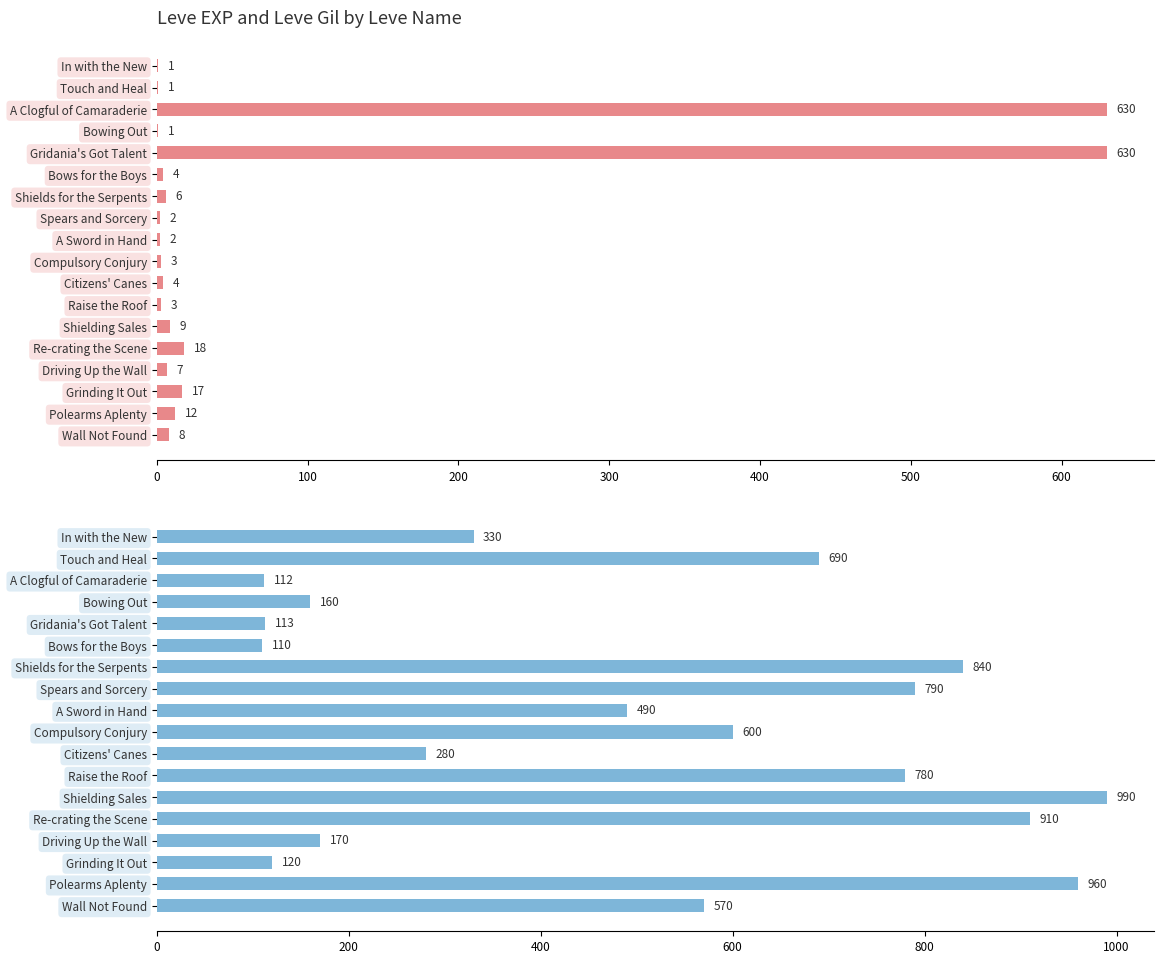

Which series has the widest spread of values?

Leve Gil